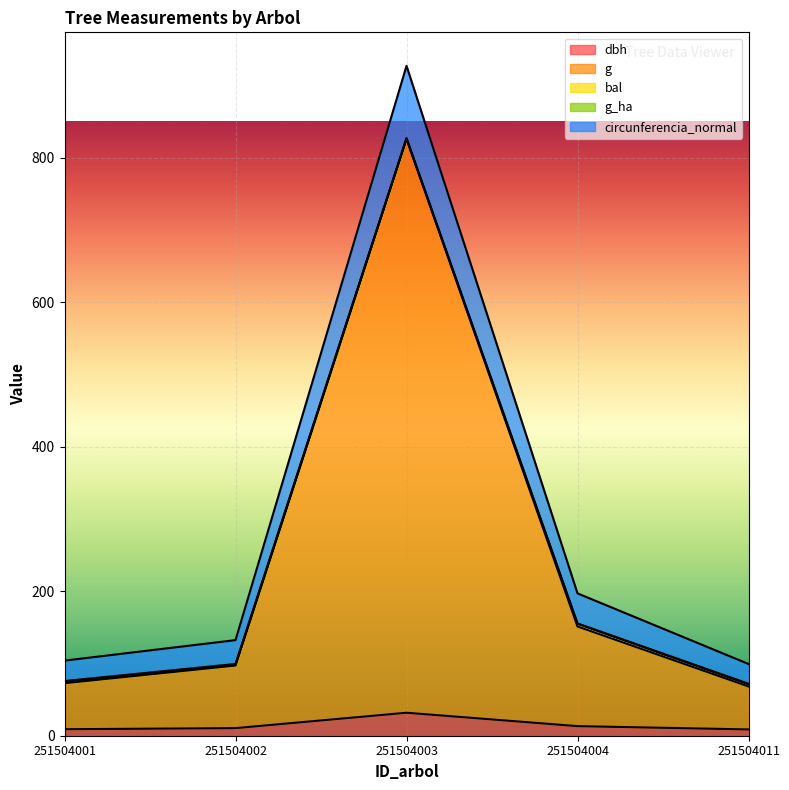

True or false: circunferencia_normal has more than 2 points higher than both neighbors.

False